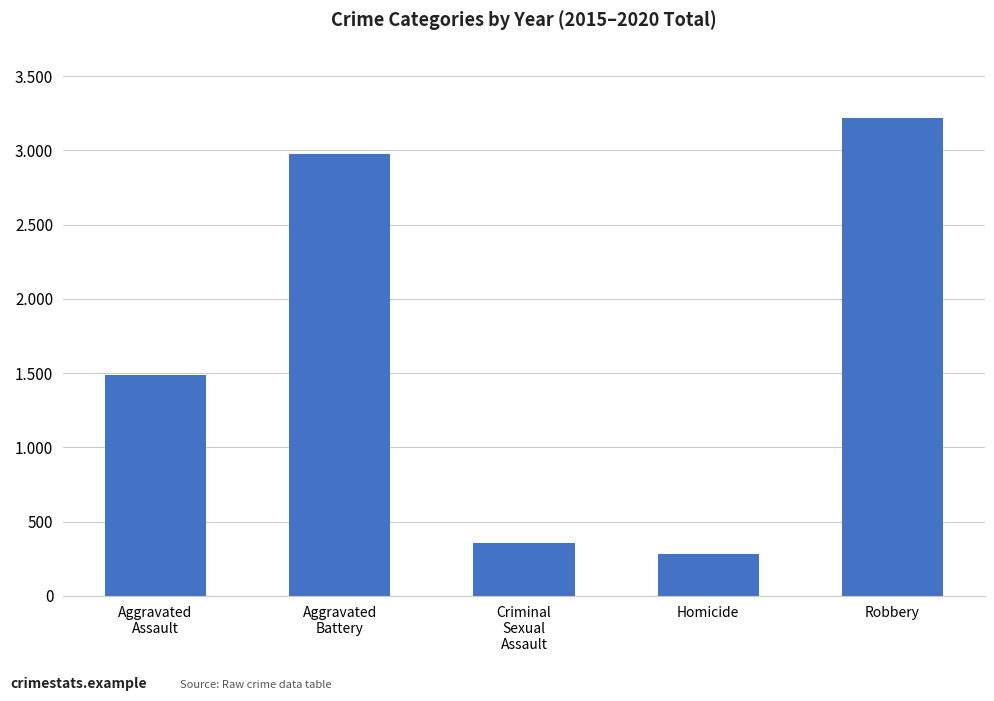

Does the chart contain any negative values?

No